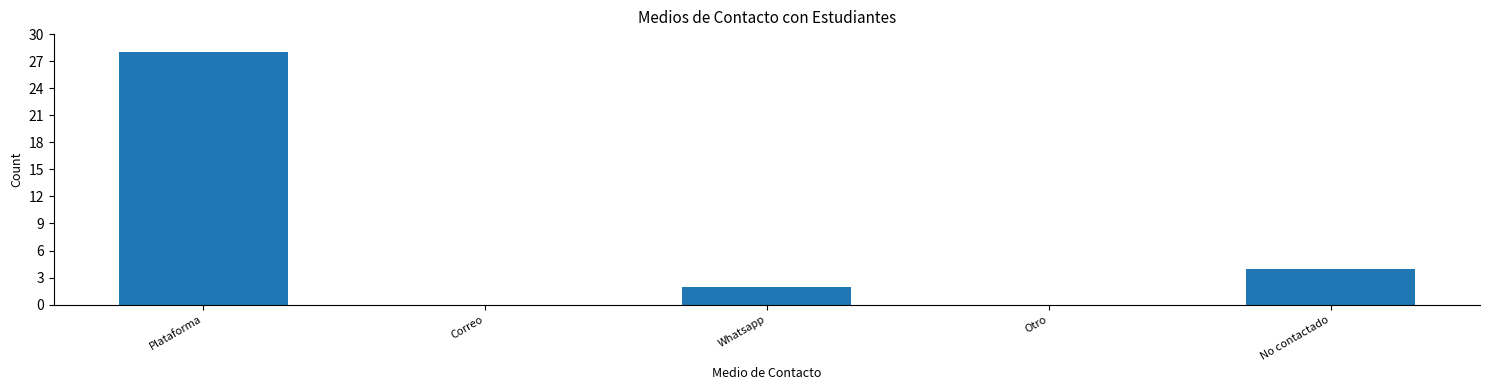

Reading right to left, transcribe all the data shown in this chart.

No contactado=4	Otro=0	Whatsapp=2	Correo=0	Plataforma=28